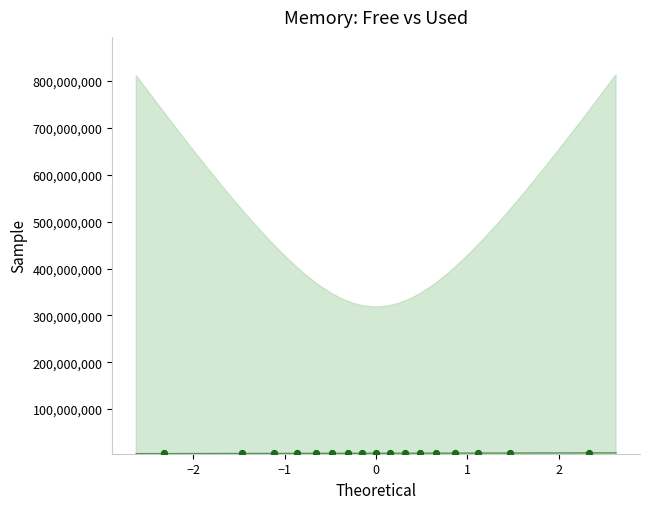

What is the range of Y values (max minus min)?

1063264